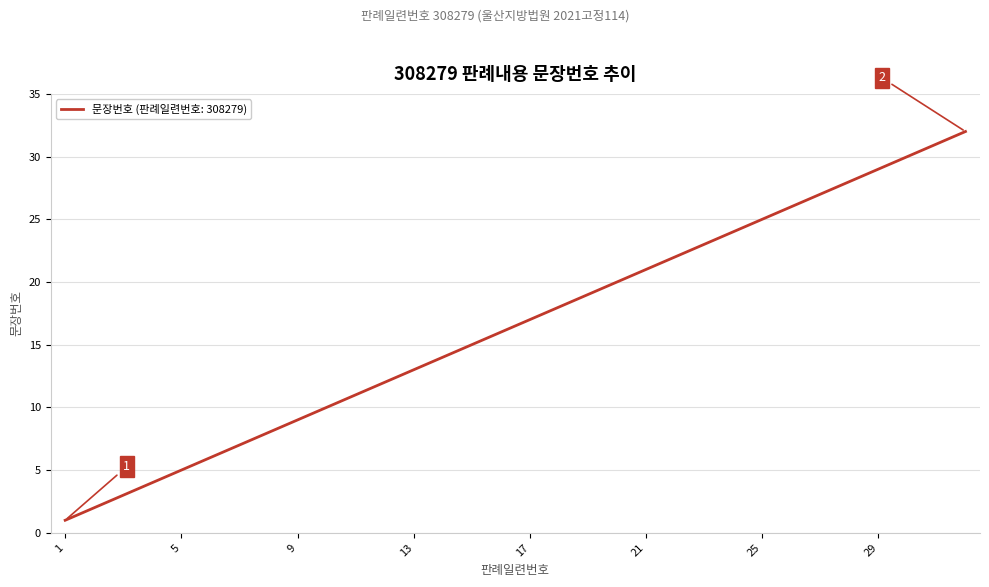

What is the greatest value displayed?

32